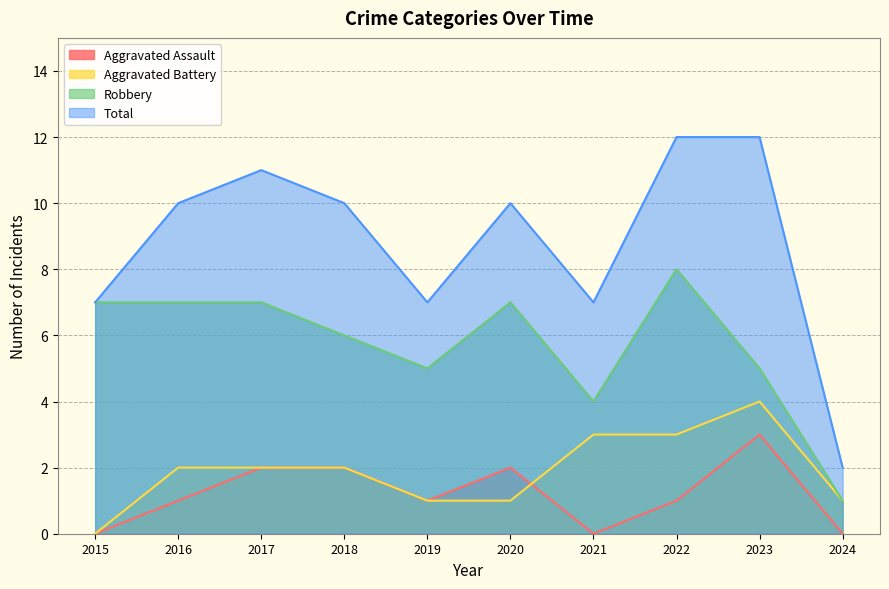

Which has a higher value, 2023 or 2019?

2023